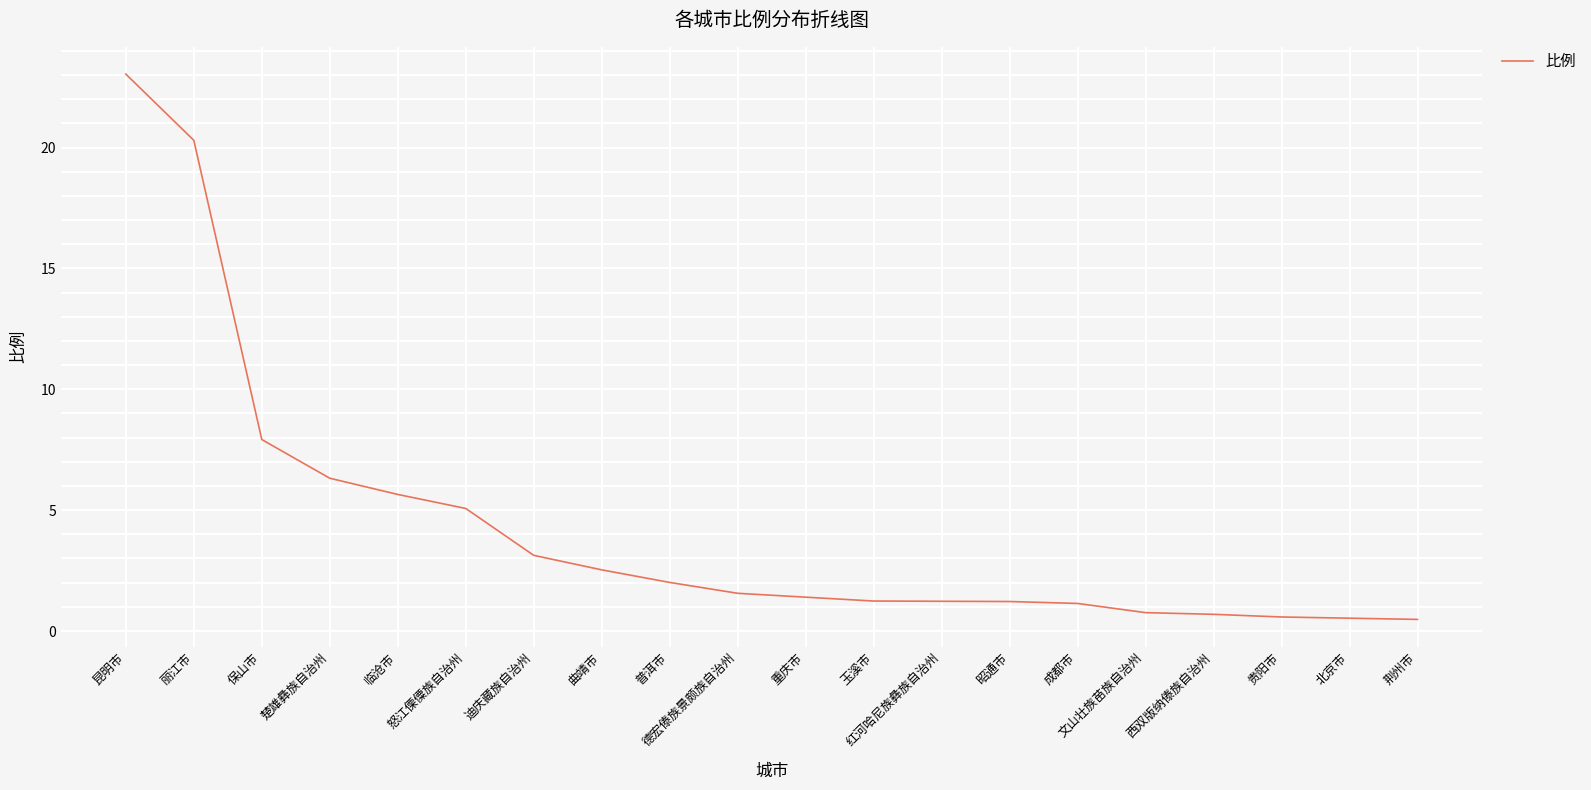

At which label is the value closest to 11?

保山市